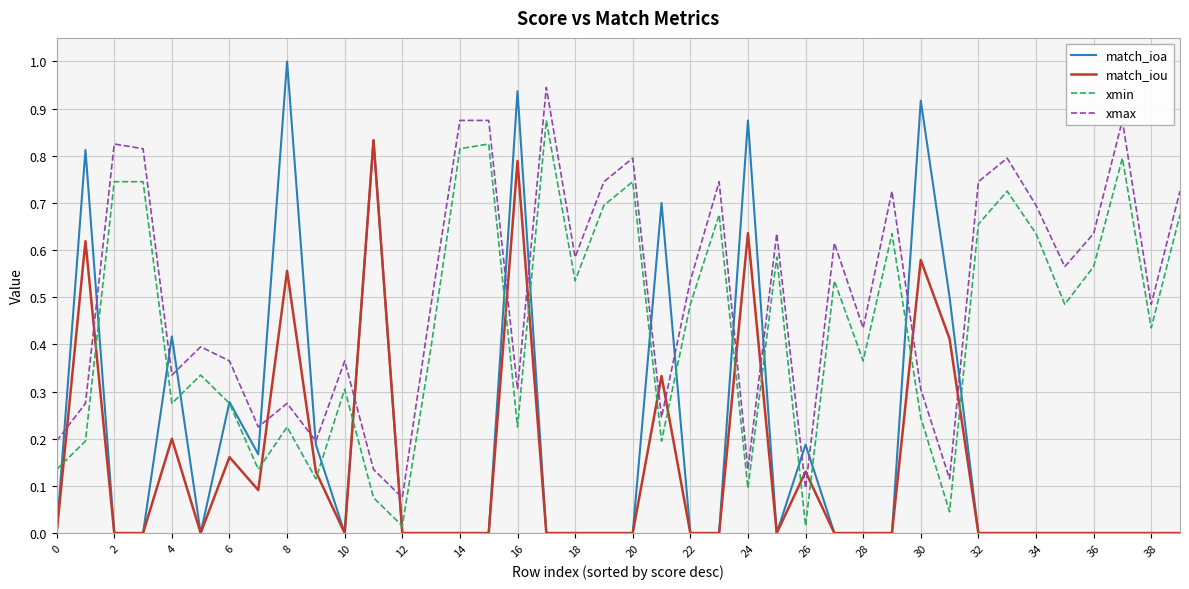

Which series has the largest total across all categories?

xmax